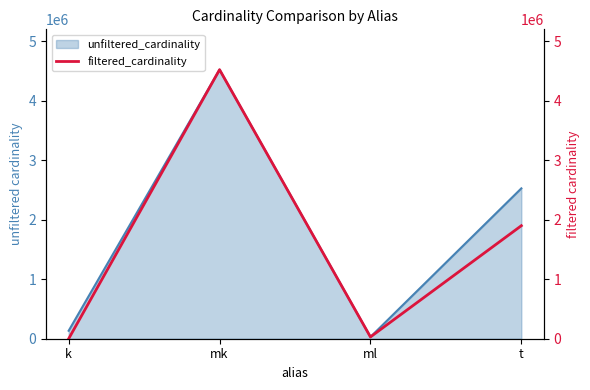

What is the label of the 4th point from the left?

t